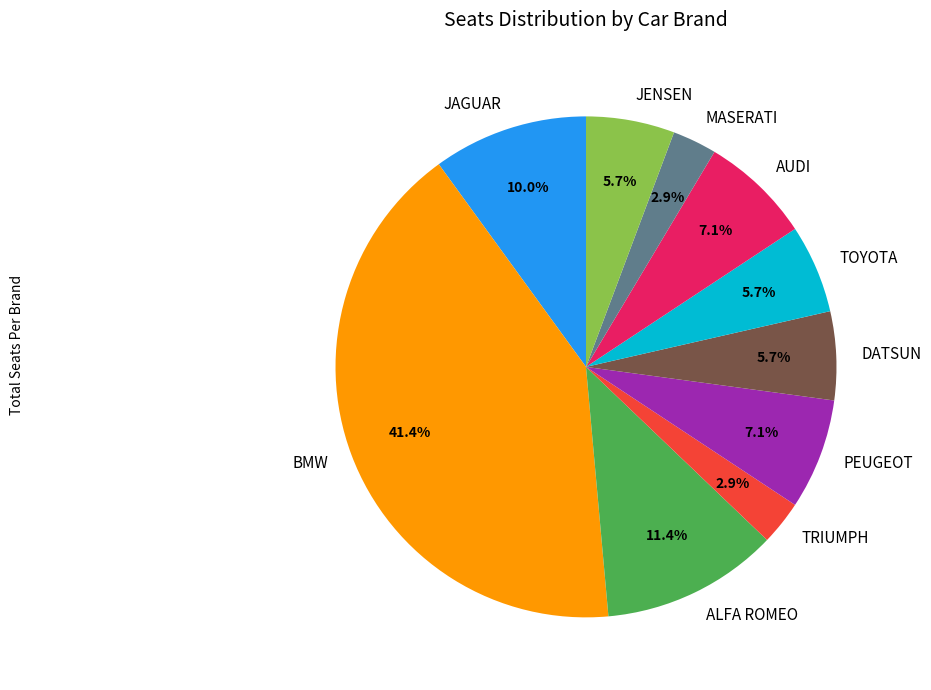

Between TRIUMPH and AUDI, which is larger?

AUDI